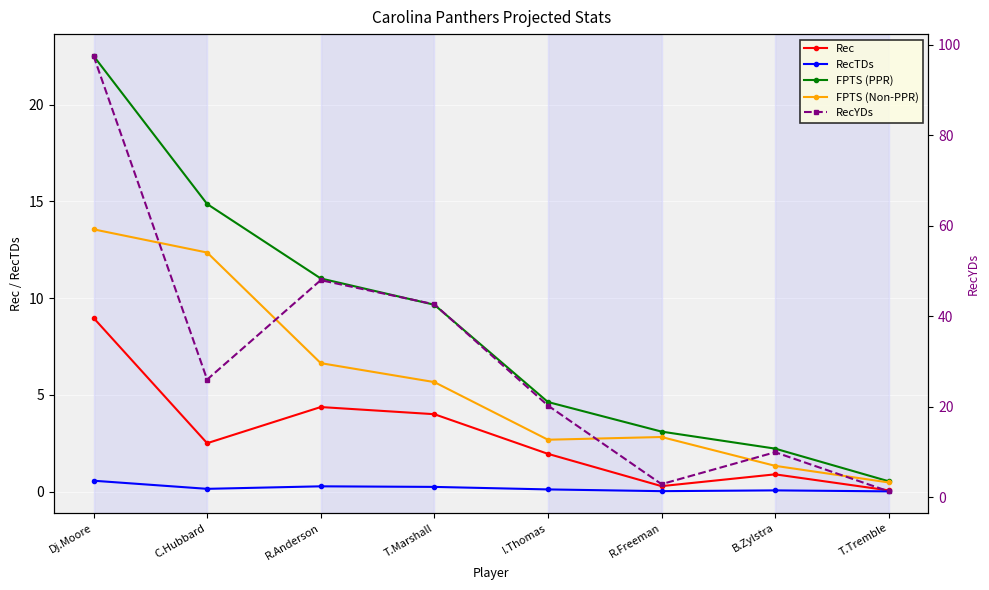

Which has a higher value, I.Thomas or T.Tremble?

I.Thomas